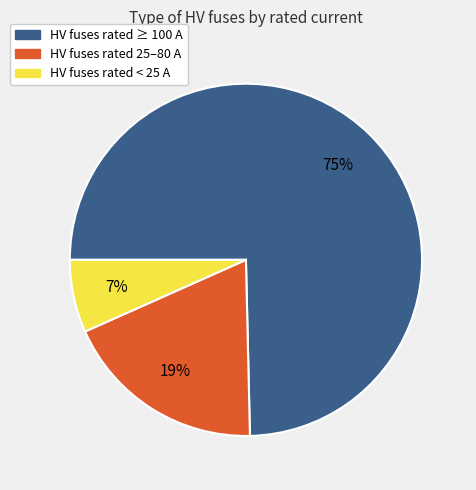

Is there a majority slice in this chart?

Yes